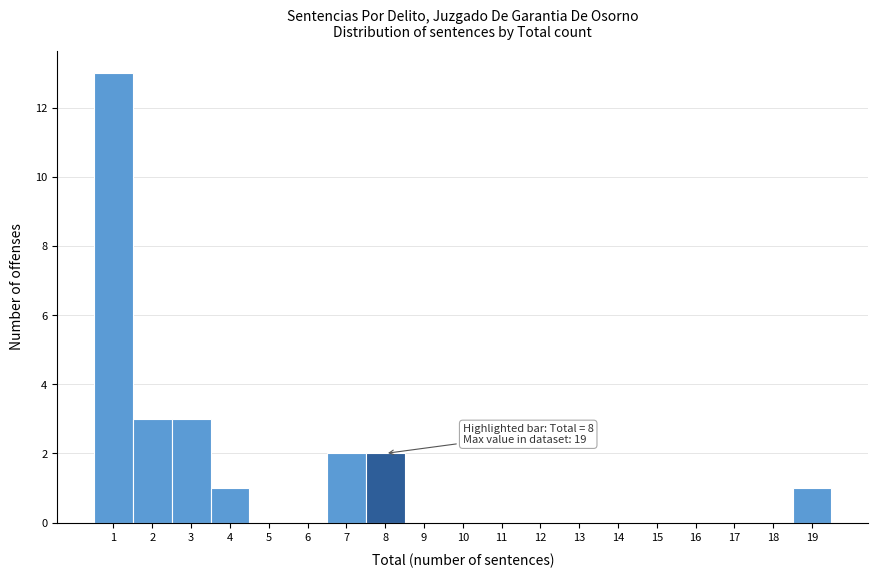

Which range on the x-axis has the tallest bar?

0.5 to 1.5